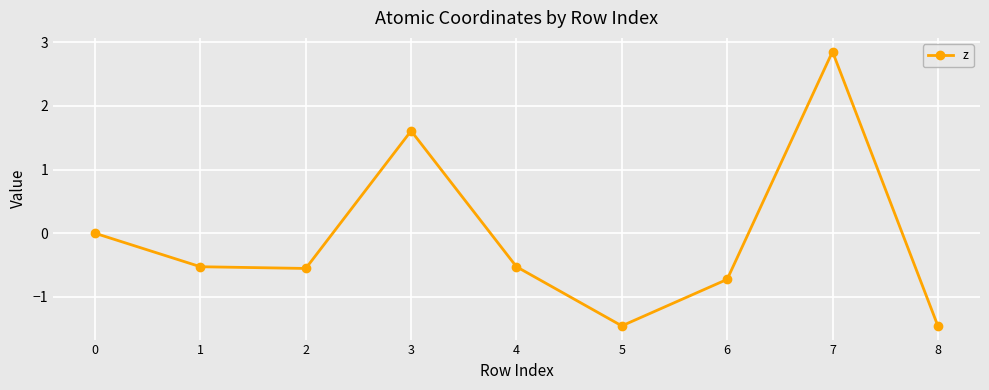

Which label corresponds to the largest value in the chart?

7